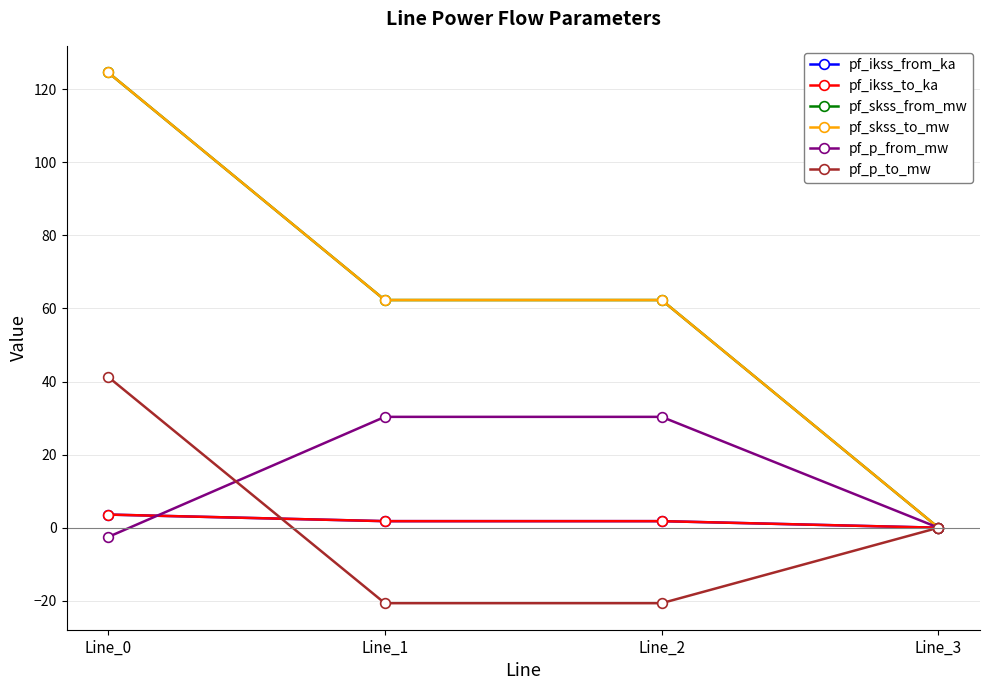

At which category is the sum across all series the highest?

Line_0